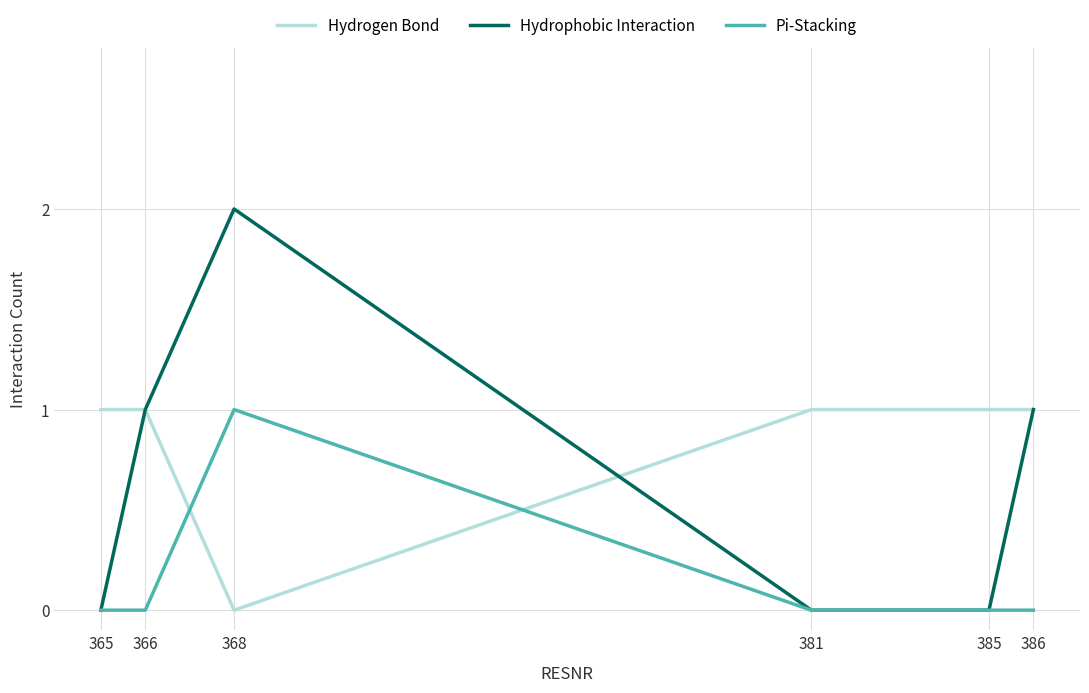

Is this an area chart (filled region under the line)?

No